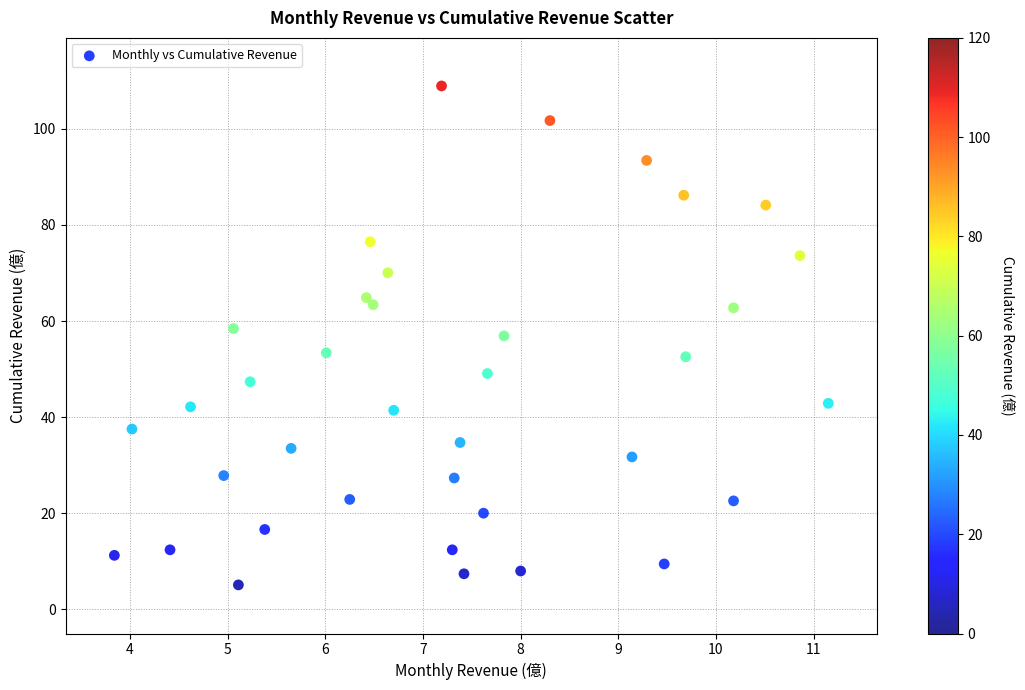

What is the range of Y values (max minus min)?

103.8